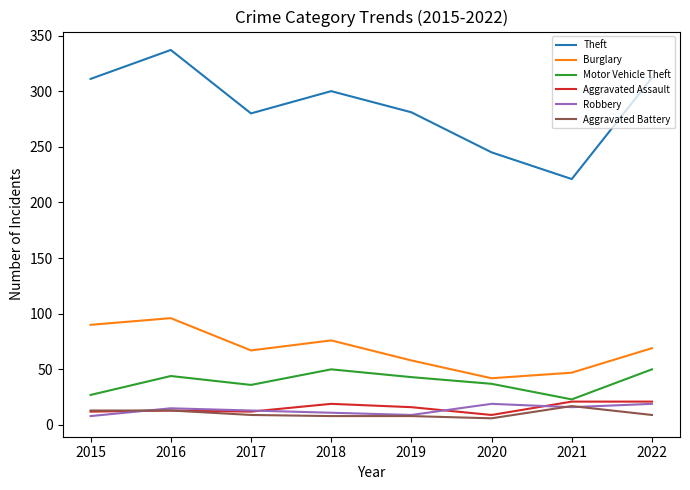

What is the difference between the maximum and minimum values in the Motor Vehicle Theft series?

27